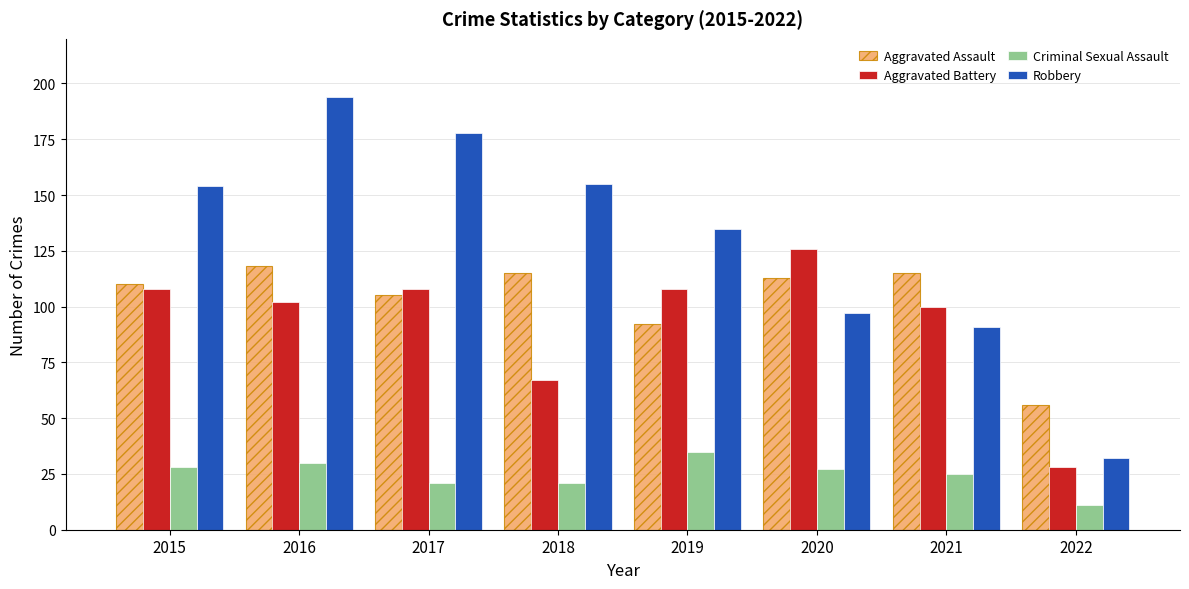

Is it true that Aggravated Battery equals 175 at 2016?

False